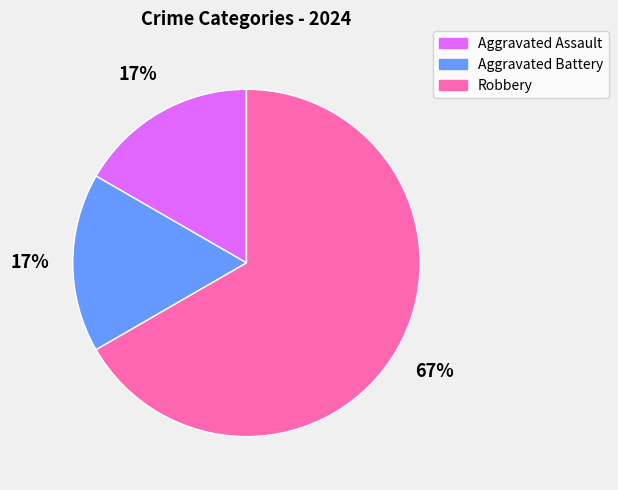

To the nearest percent, what percentage of the pie is Aggravated Assault?

17%